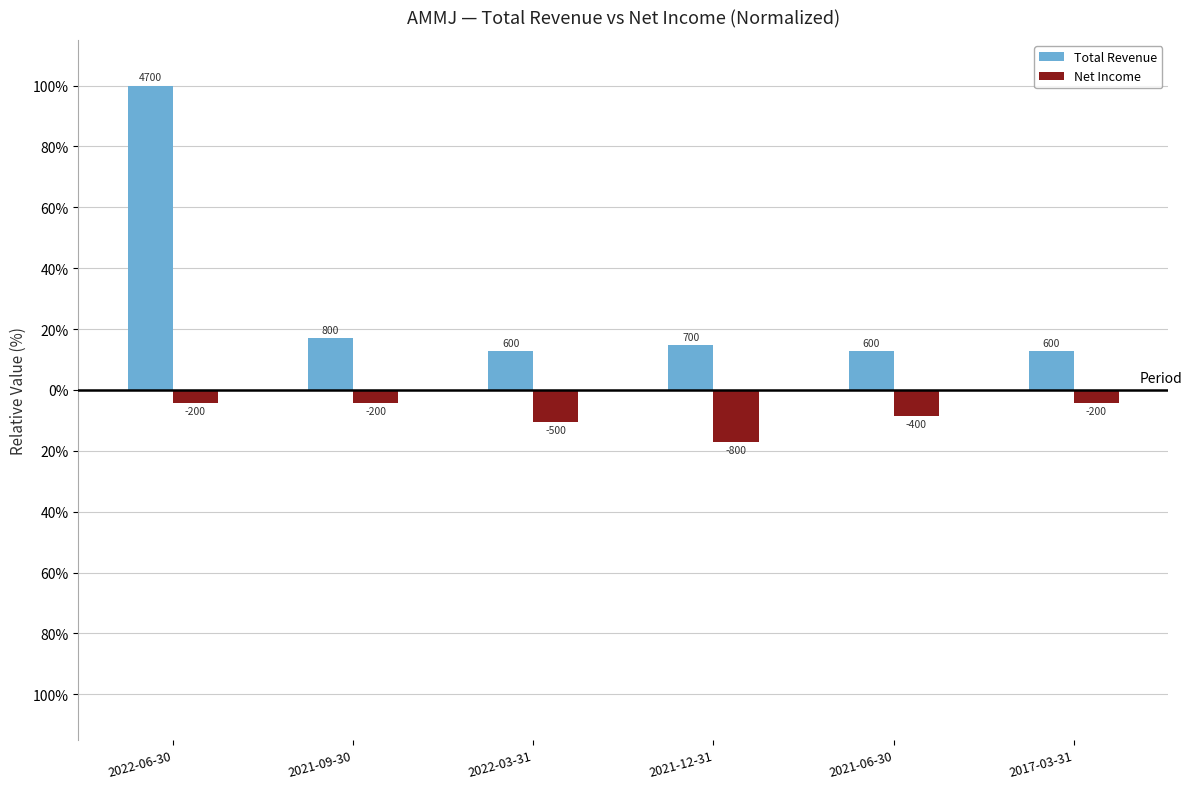

Does the chart contain stacked bars?

No